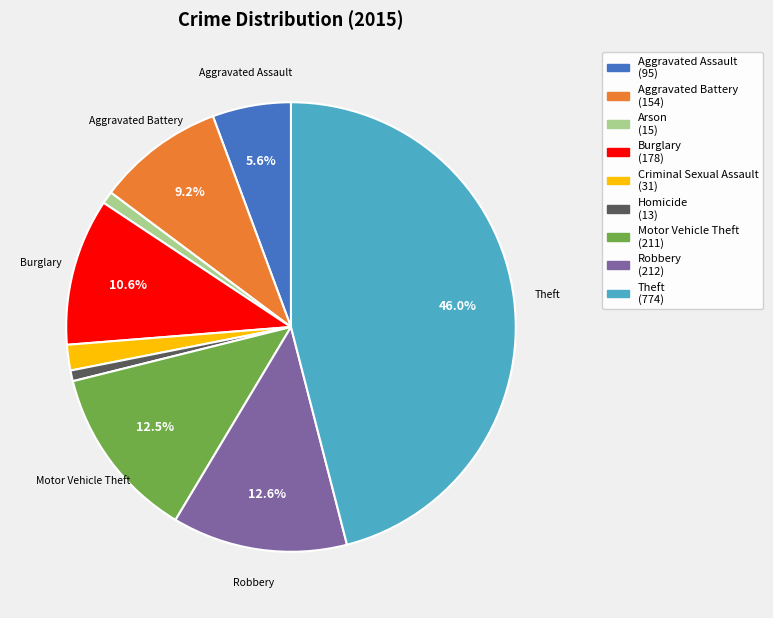

The Homicide slice represents 1% of the pie. True or false?

True